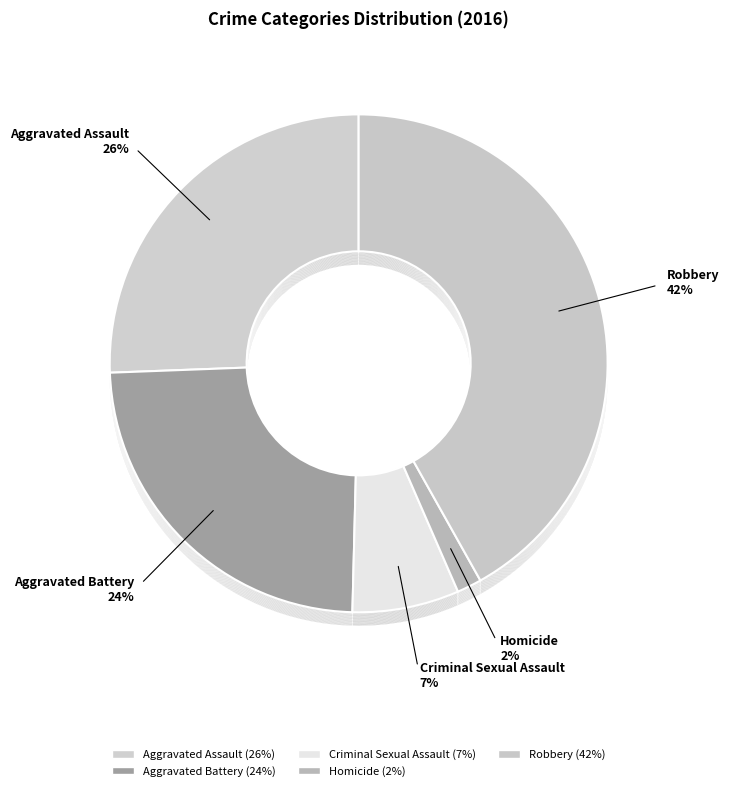

Does any single category account for the majority?

No